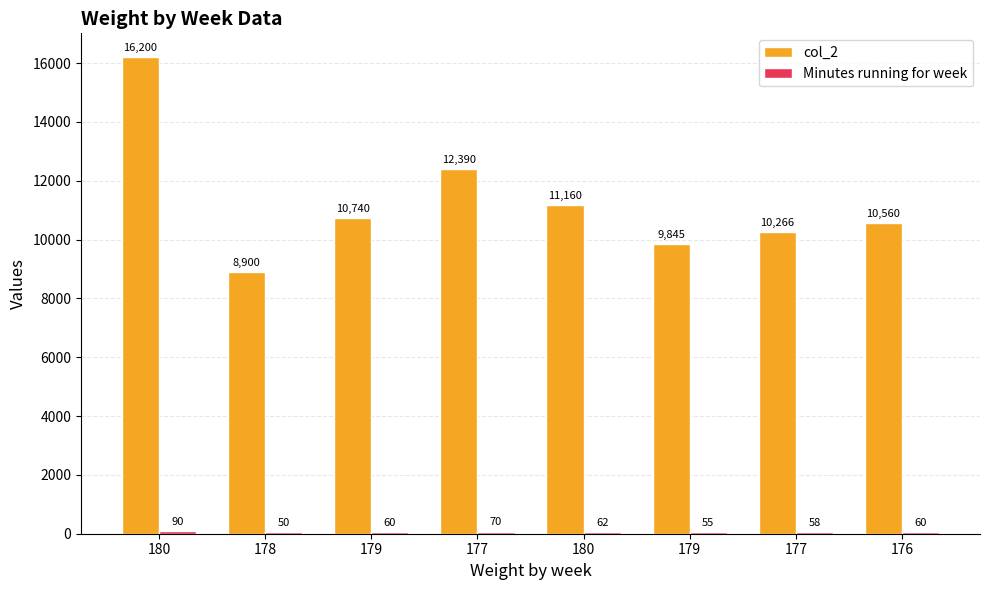

At which label does Minutes running for week first exceed 60?

180